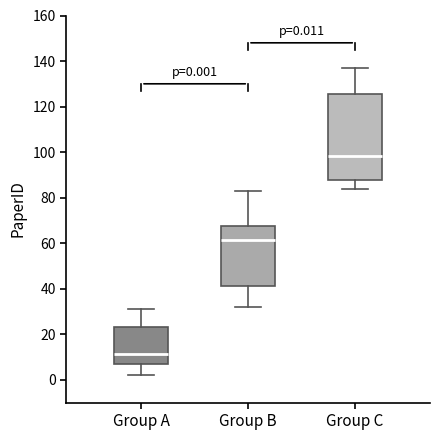

Comparing the boxes themselves (not the whiskers), which one is the tallest?

Group C